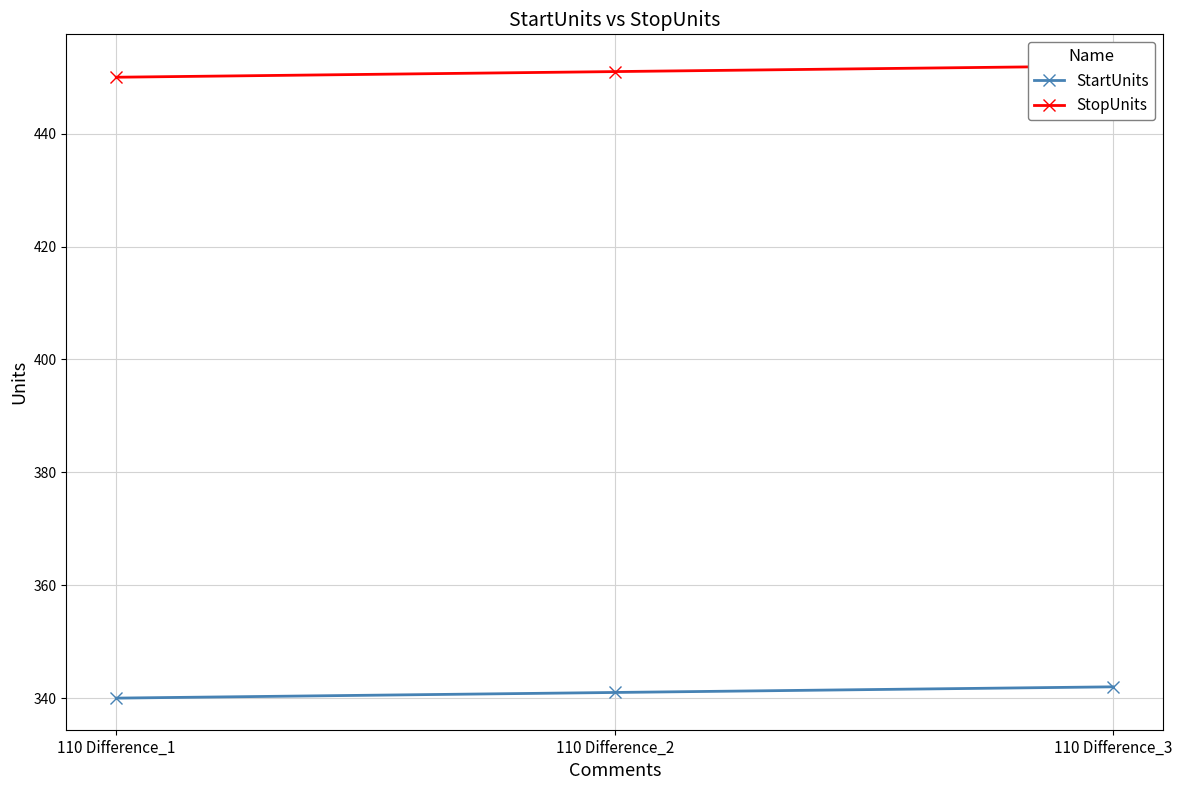

Which category has the lowest value across all series?

110 Difference_1